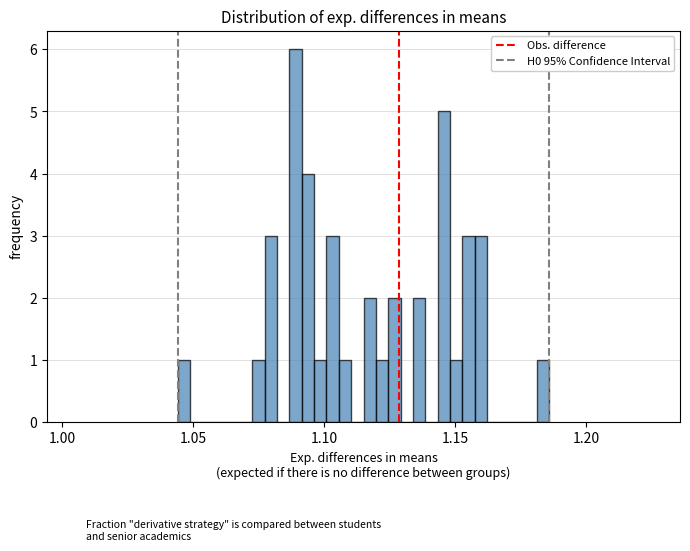

Read against the x-axis, roughly where is the centre of the tallest bar?

1.090